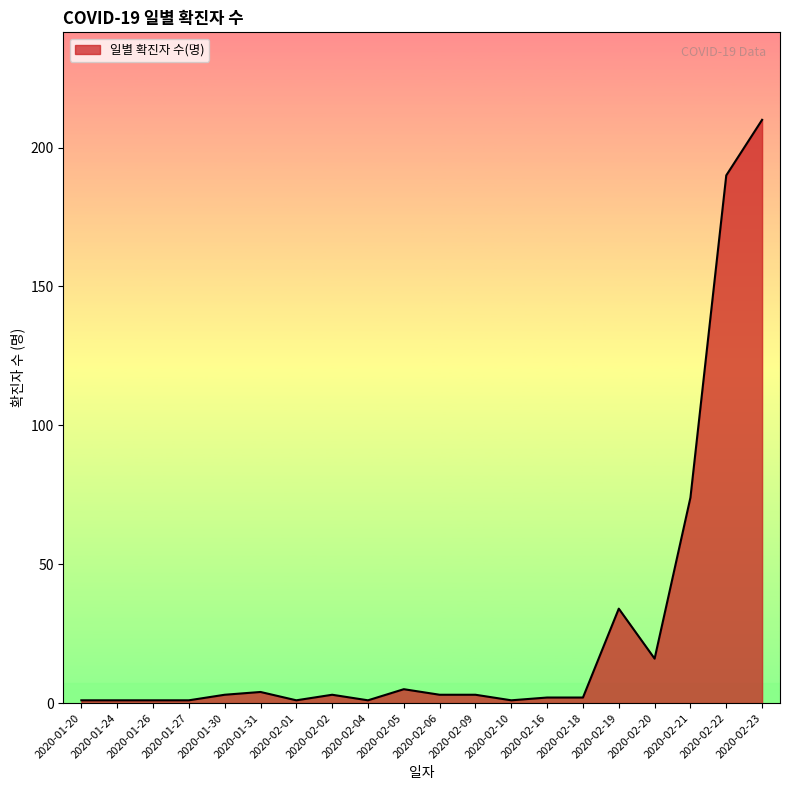

At which label is the value closest to 105?

2020-02-21